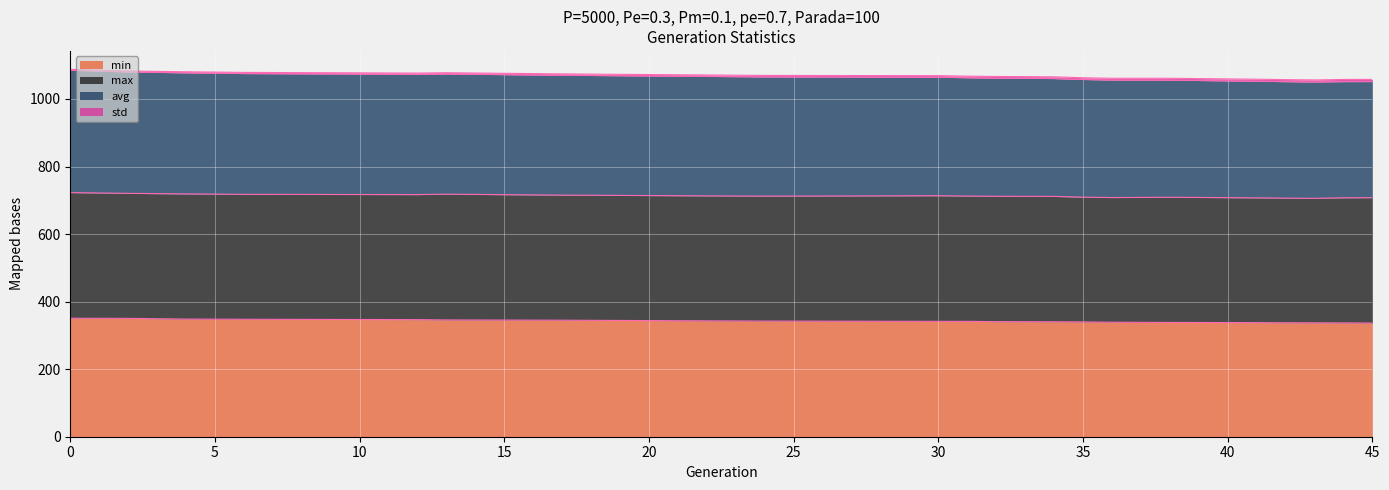

The avg series shows 1583.1 at 24. True or false?

False